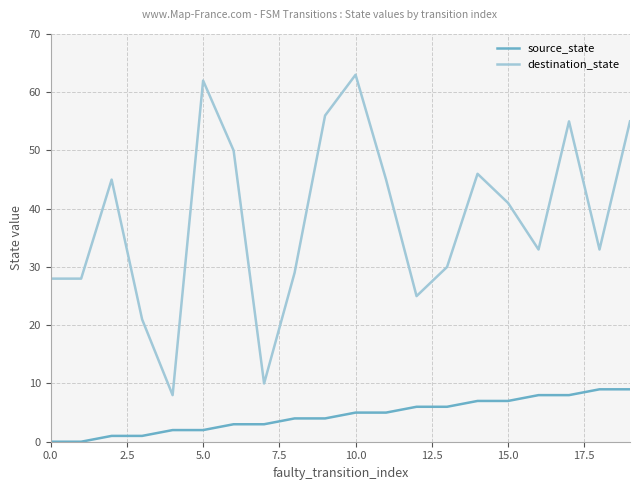

True or false: source_state and destination_state intersect in this chart.

False